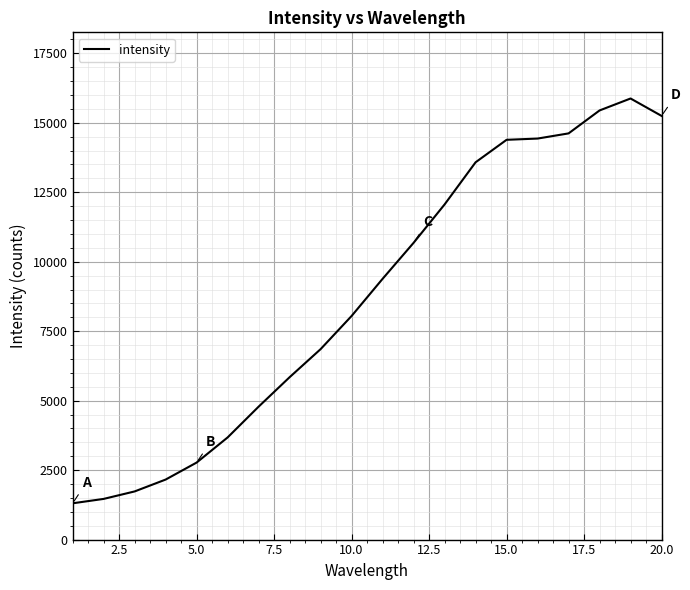

What is the minimum value shown in the chart?

1306